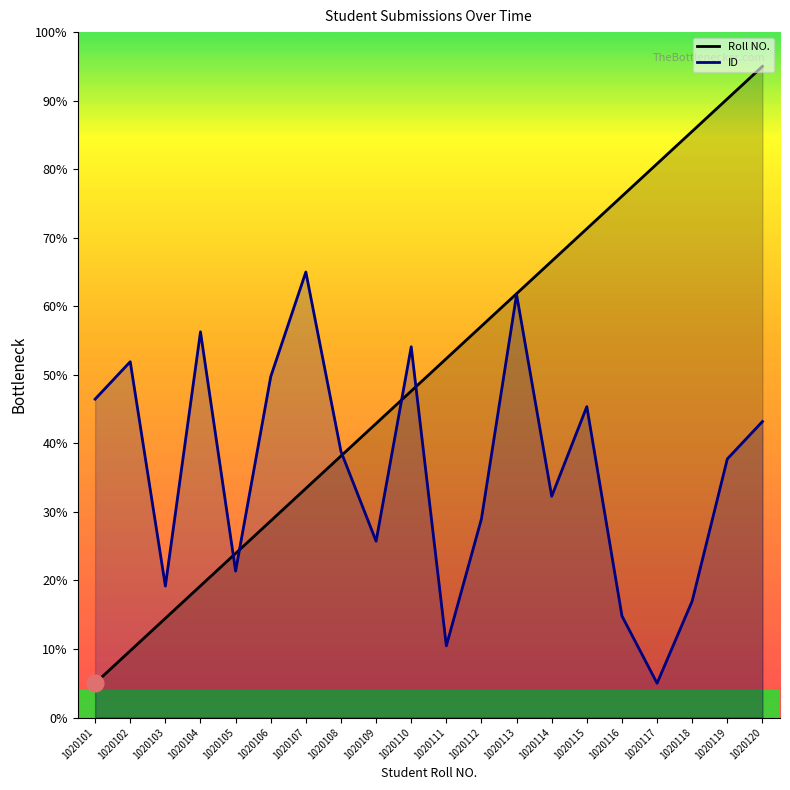

The value of Roll NO. at 1020102 is 13.3. True or false?

False